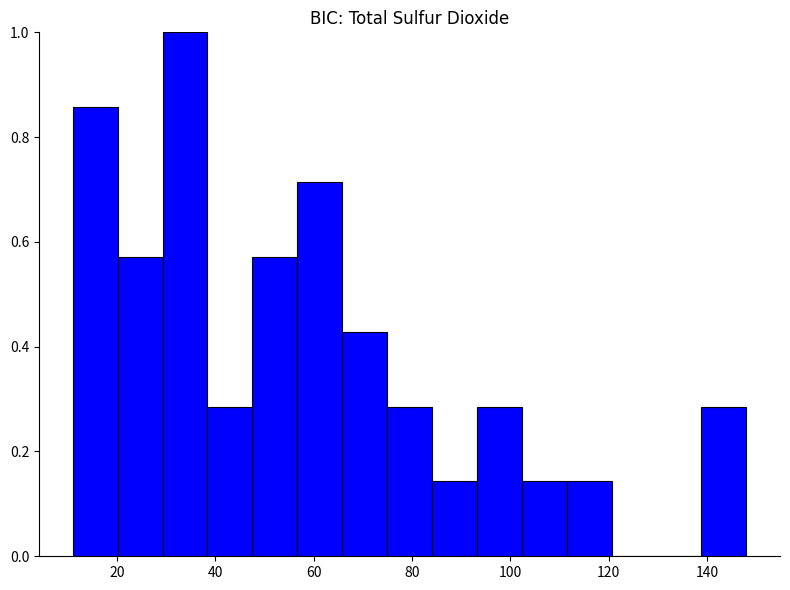

How tall is the bar that spans 74 to 84 on the x-axis? Neither the bar edges nor the heights are printed on the chart, so give them approximately, as read against the axes.

0.28